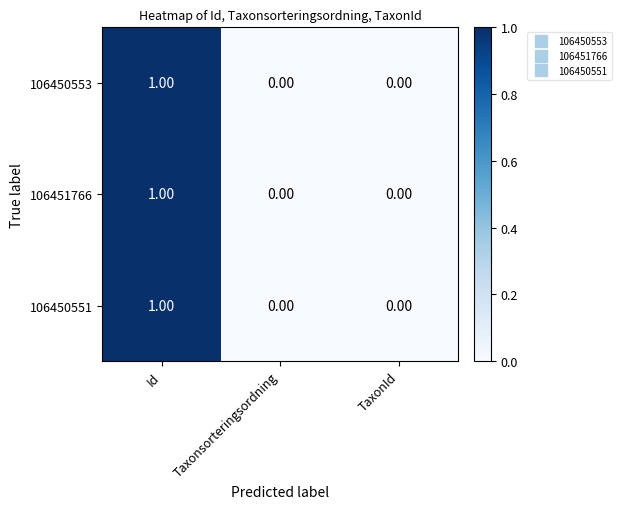

At which category is the sum across all series the highest?

Id